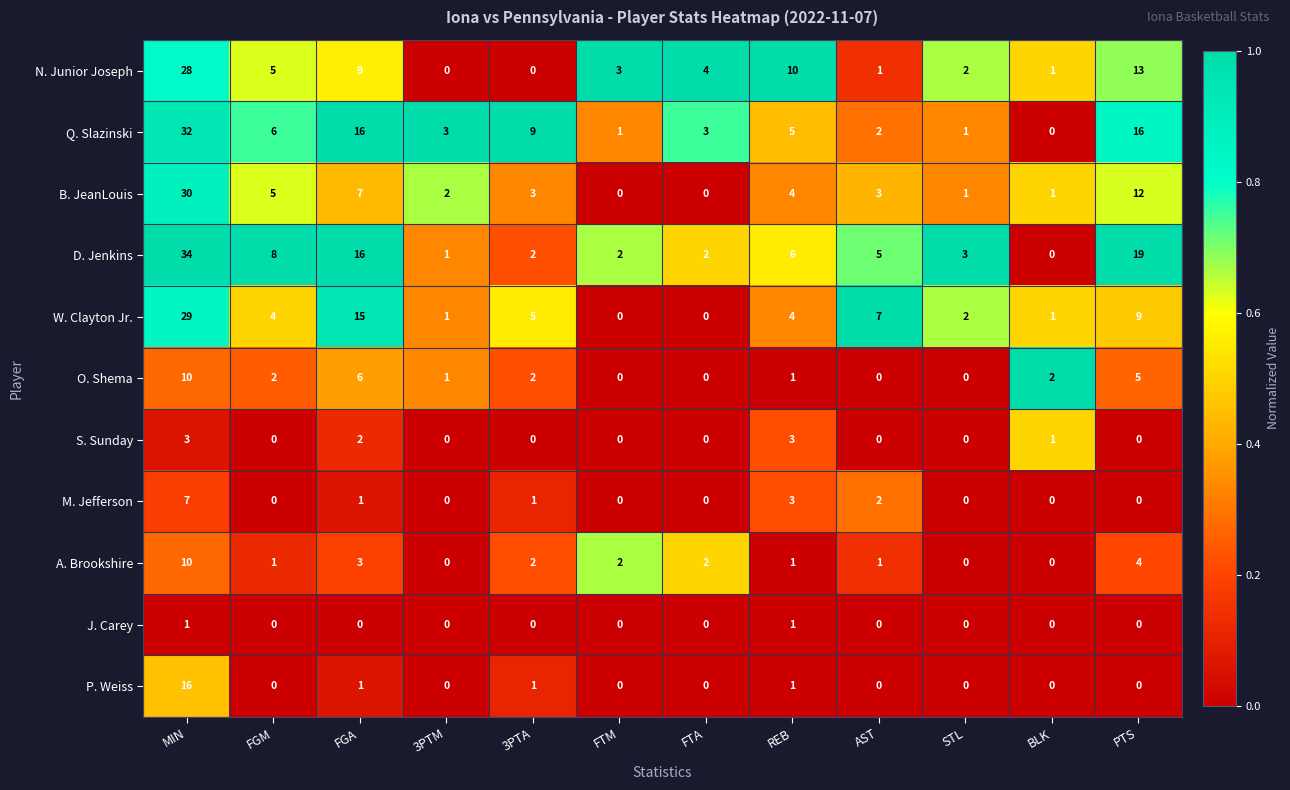

How many positive values does the W. Clayton Jr. series have?

10